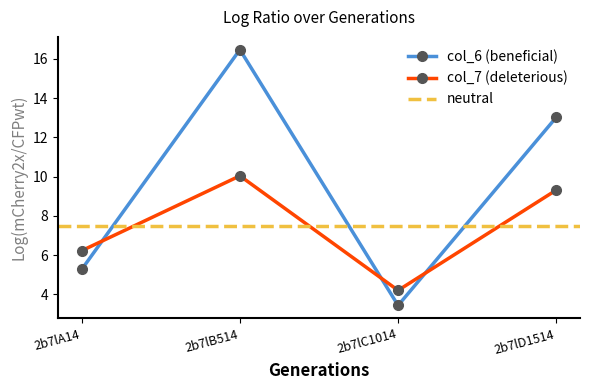

At 2b7lD1514, list the series in order from smallest to largest.

col_7, col_6